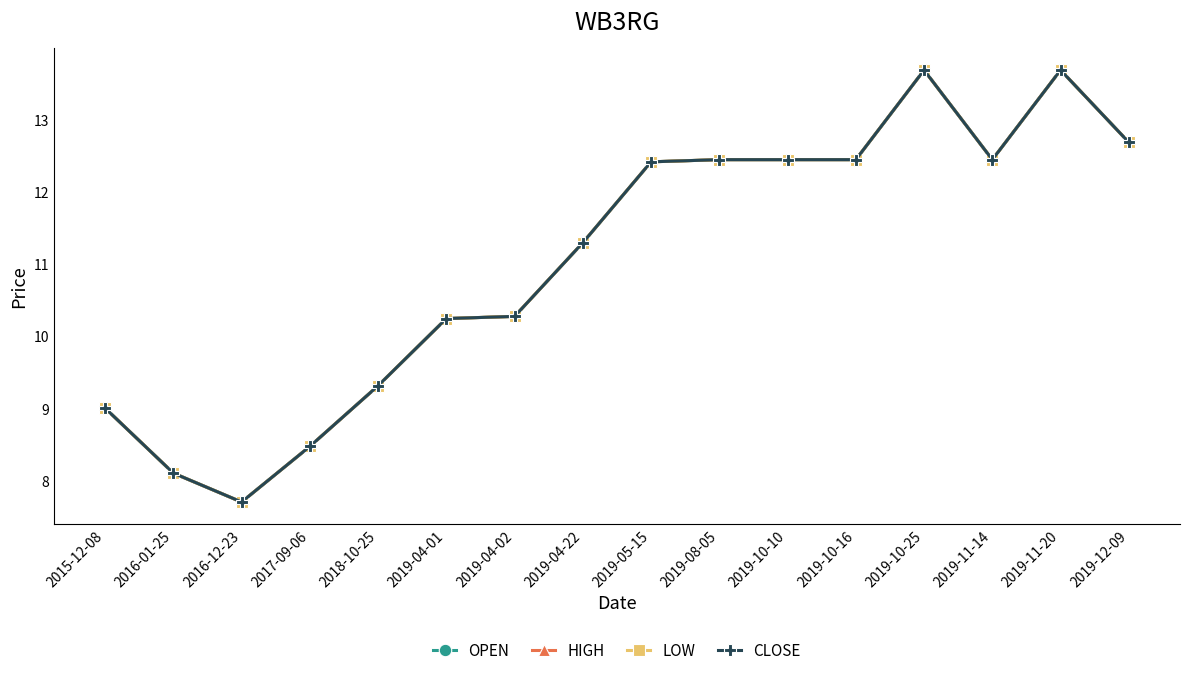

How many lines are shown in the chart?

4